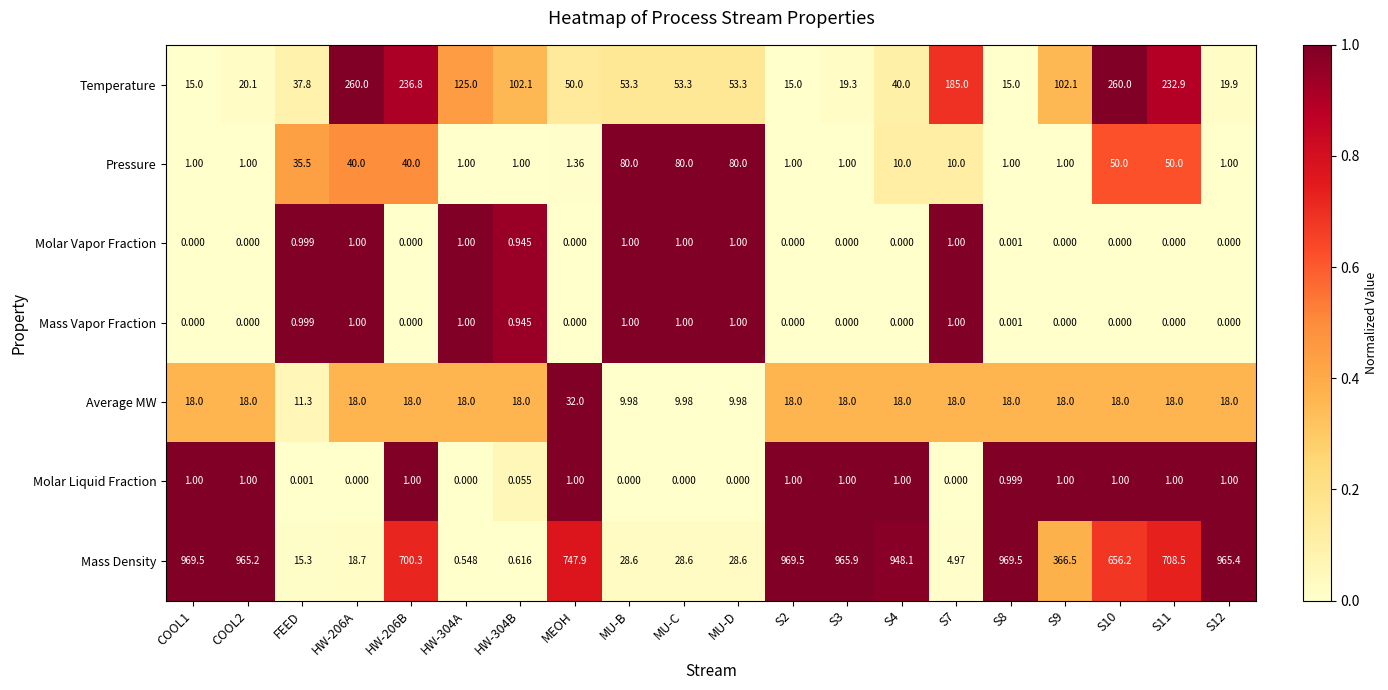

What is the difference between the highest and lowest values at HW-206A?

260.0